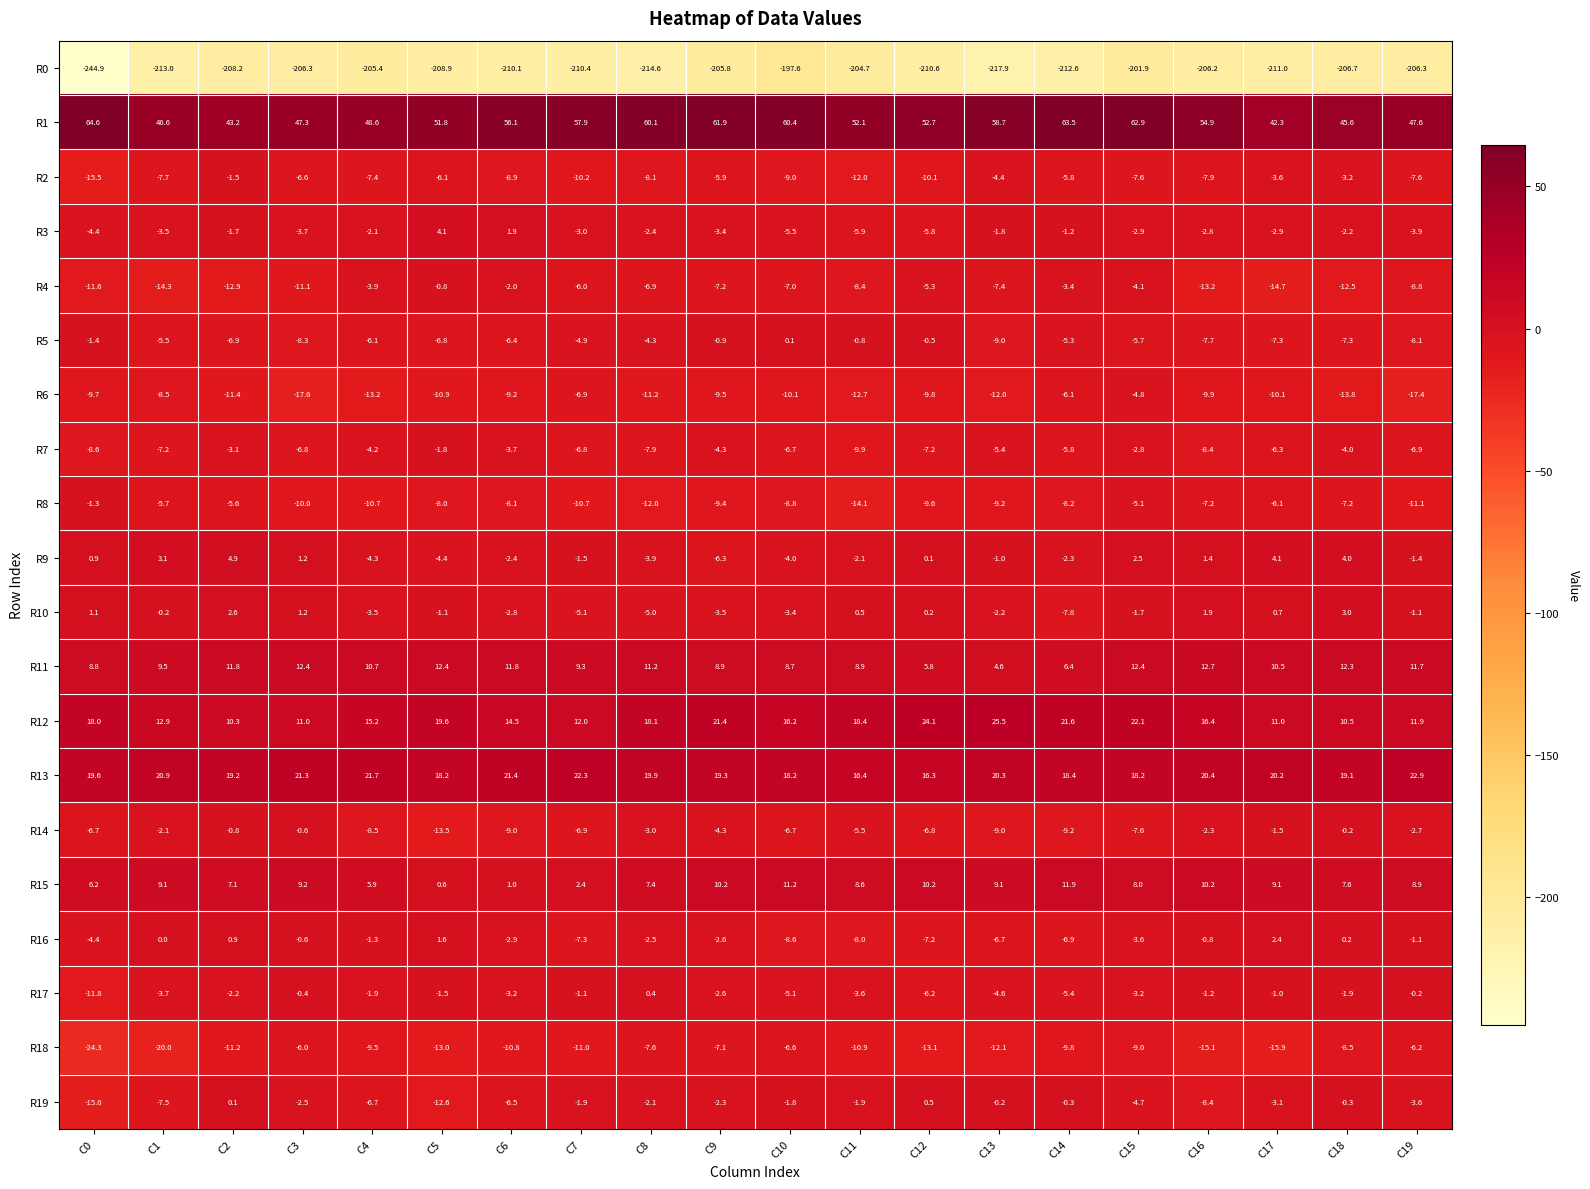

What is the difference between the highest and lowest values at C13?

276.6